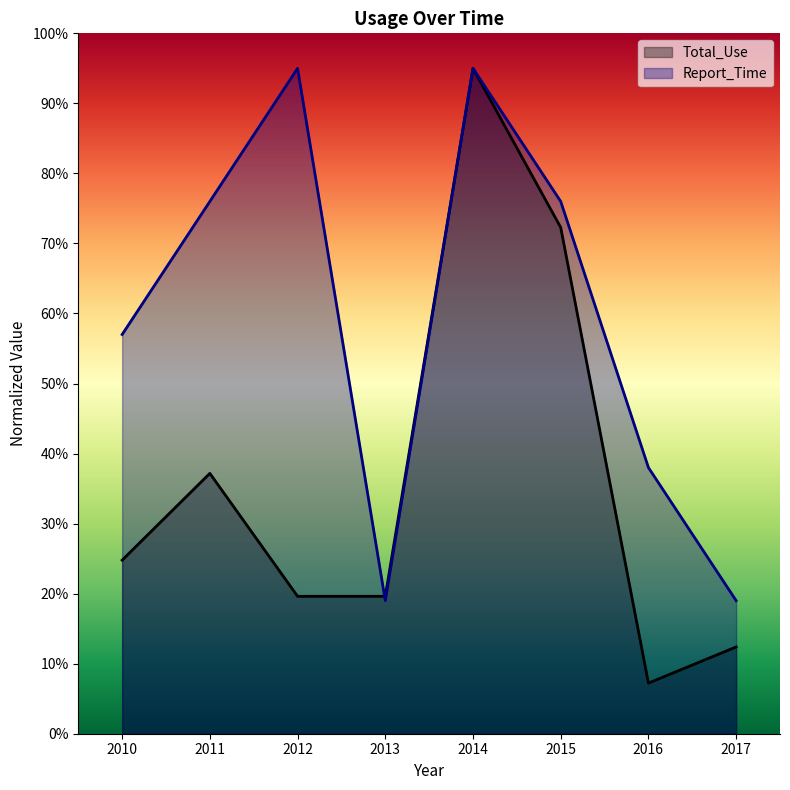

Which series ends up on top after the final intersection of Total_Use and Report_Time?

Total_Use